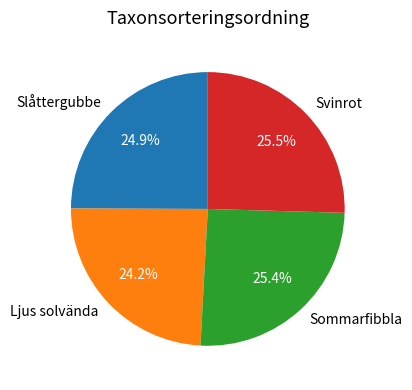

What percentage do Slåttergubbe and Sommarfibbla together represent?

50.3%